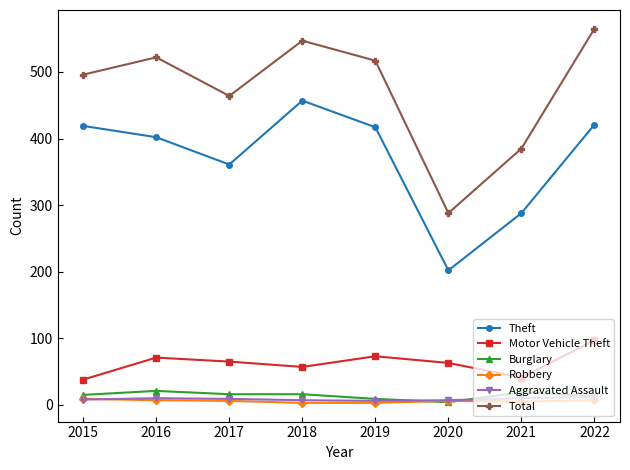

What is the maximum value for Theft?

457